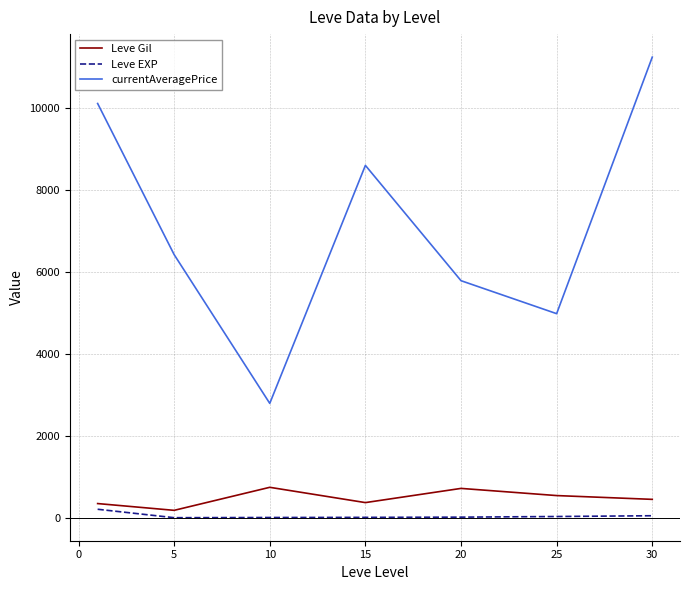

What is the difference between the second highest and second lowest values in the Leve Gil series?

370.2